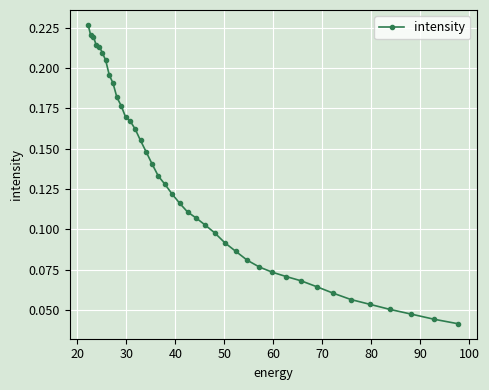

How many values are between 0 and 1?

40